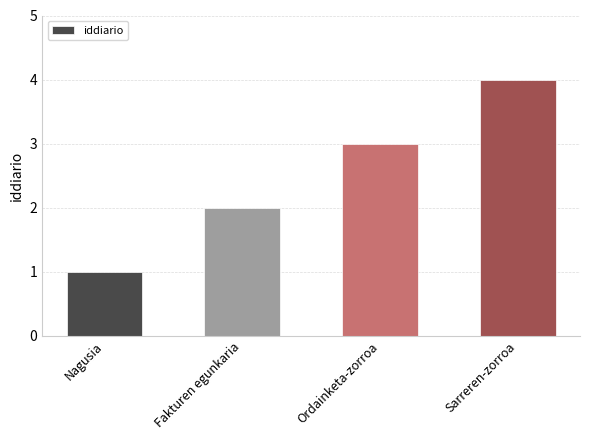

List the labels in order of value, largest first.

Sarreren-zorroa, Ordainketa-zorroa, Fakturen egunkaria, Nagusia